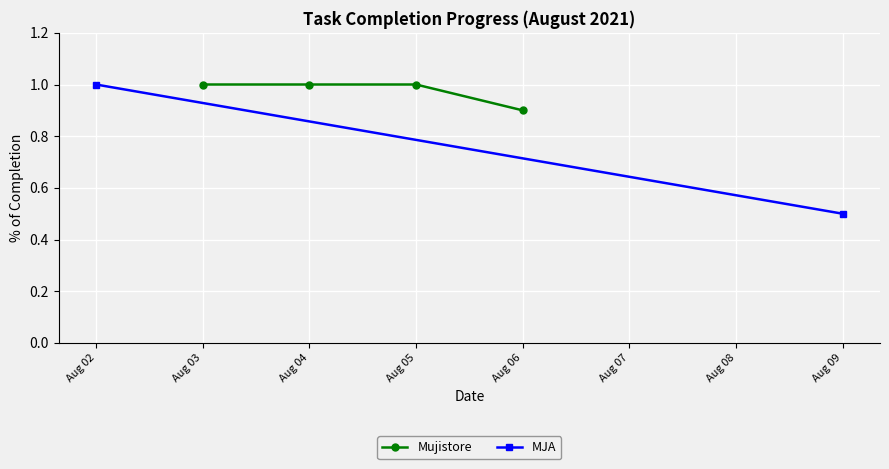

The Mujistore series shows 1.0 at Aug 05. True or false?

True